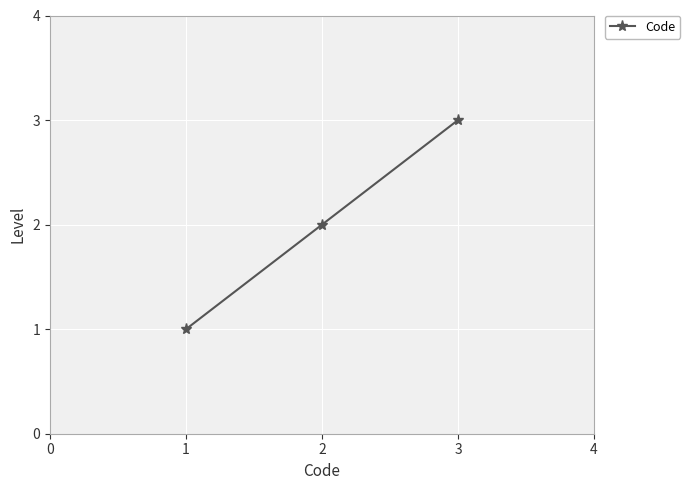

Rank the categories by value from lowest to highest.

1, 2, 3